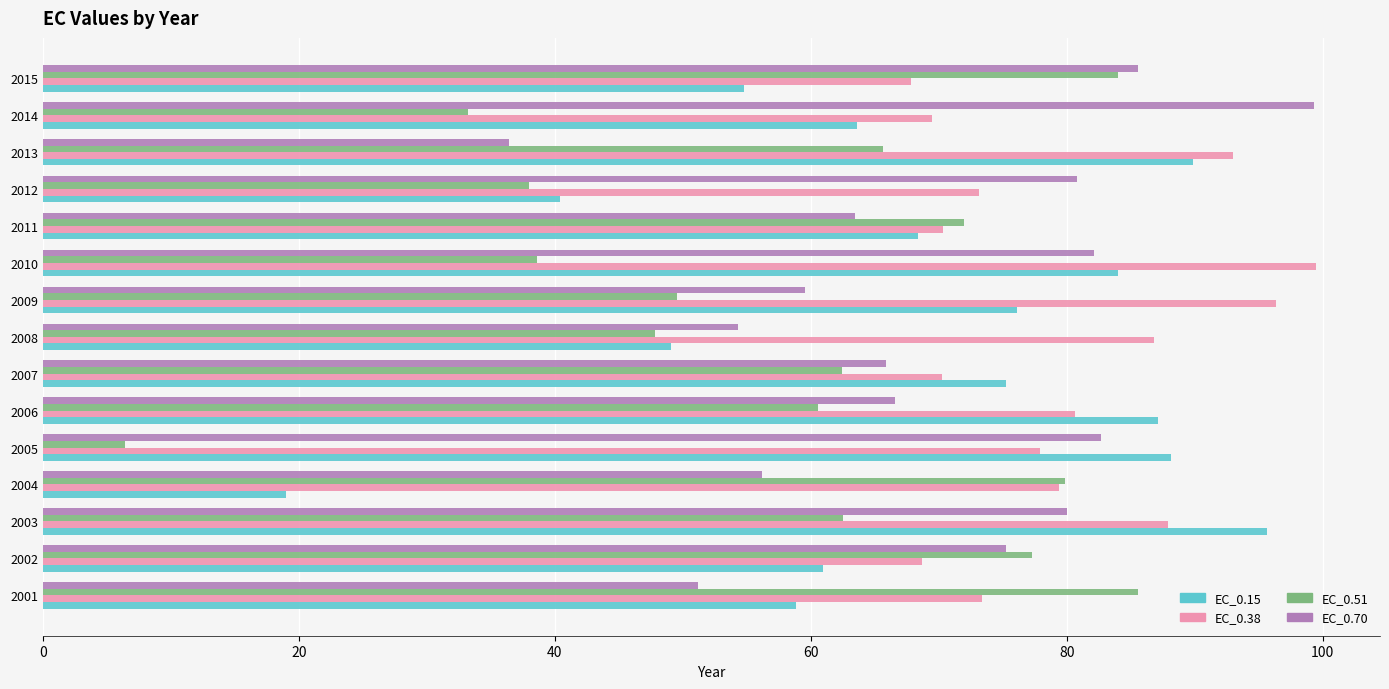

At which category is the sum across all series the highest?

2003